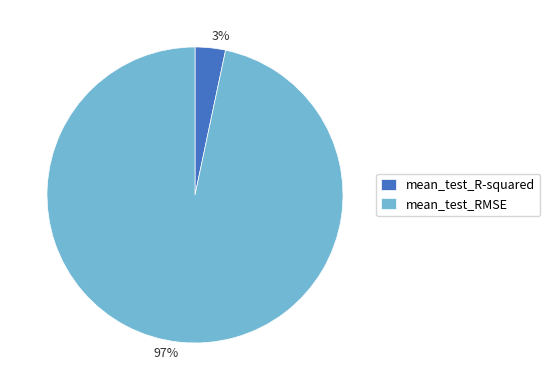

Does mean_test_RMSE represent more than half of the total?

Yes